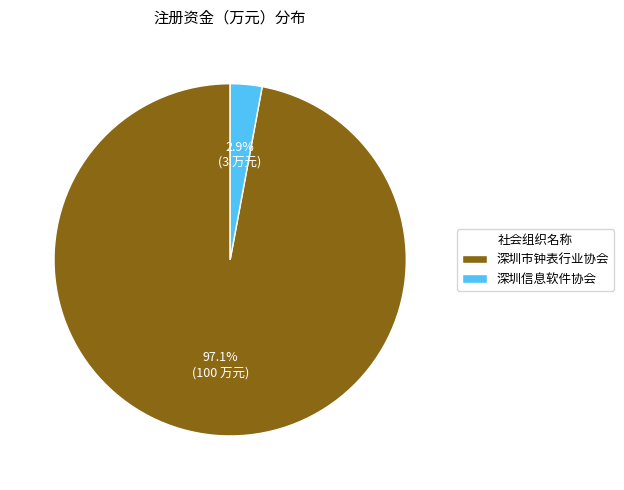

Which slice is the largest?

深圳市钟表行业协会